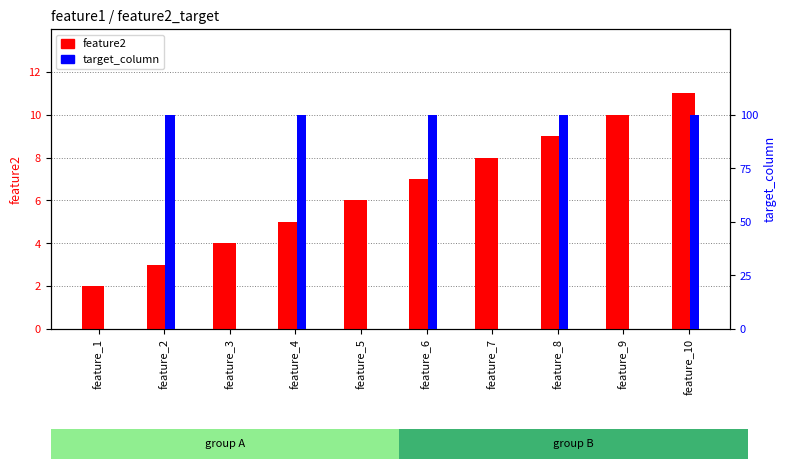

Between feature_2 and feature_3, which series saw the biggest shift?

feature2